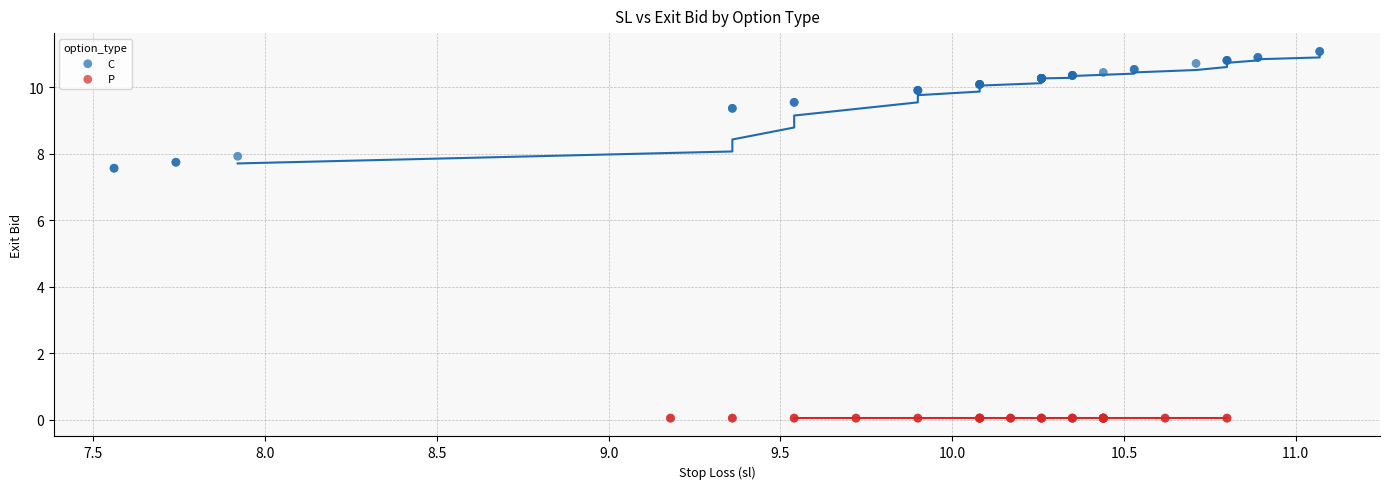

Which series reaches the maximum Y coordinate?

C